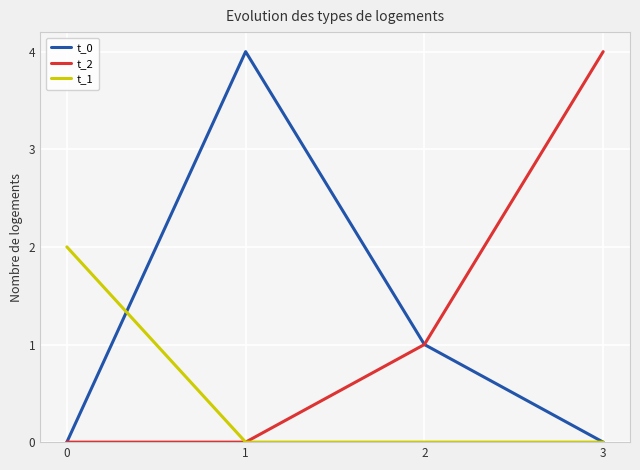

Reading left to right, list all the values displayed in this chart.

t_0: 0	4	1	0
t_2: 0	0	1	4
t_1: 2	0	0	0